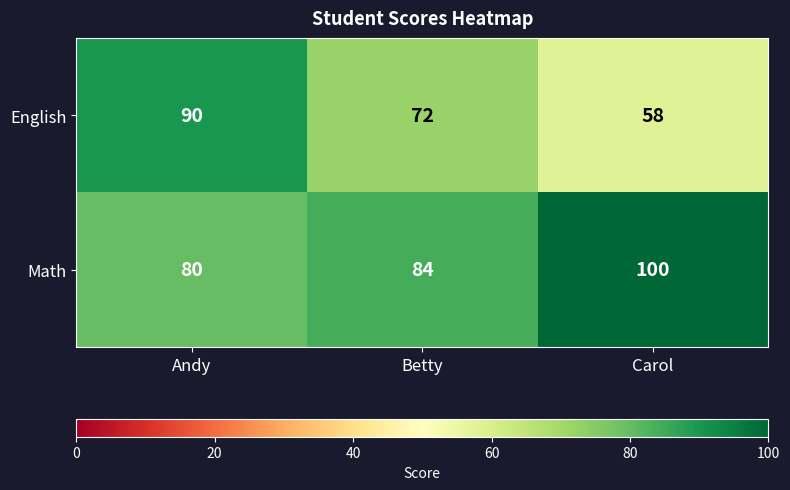

List the series in order of their peak value, highest first.

Math, English